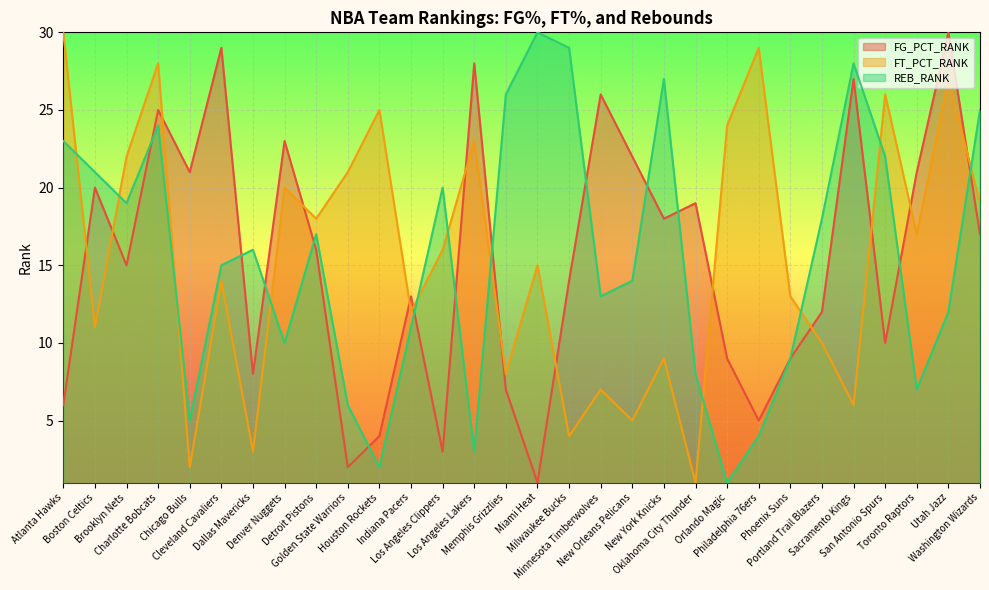

Rank the series at Brooklyn Nets from highest to lowest value.

FT_PCT_RANK, REB_RANK, FG_PCT_RANK